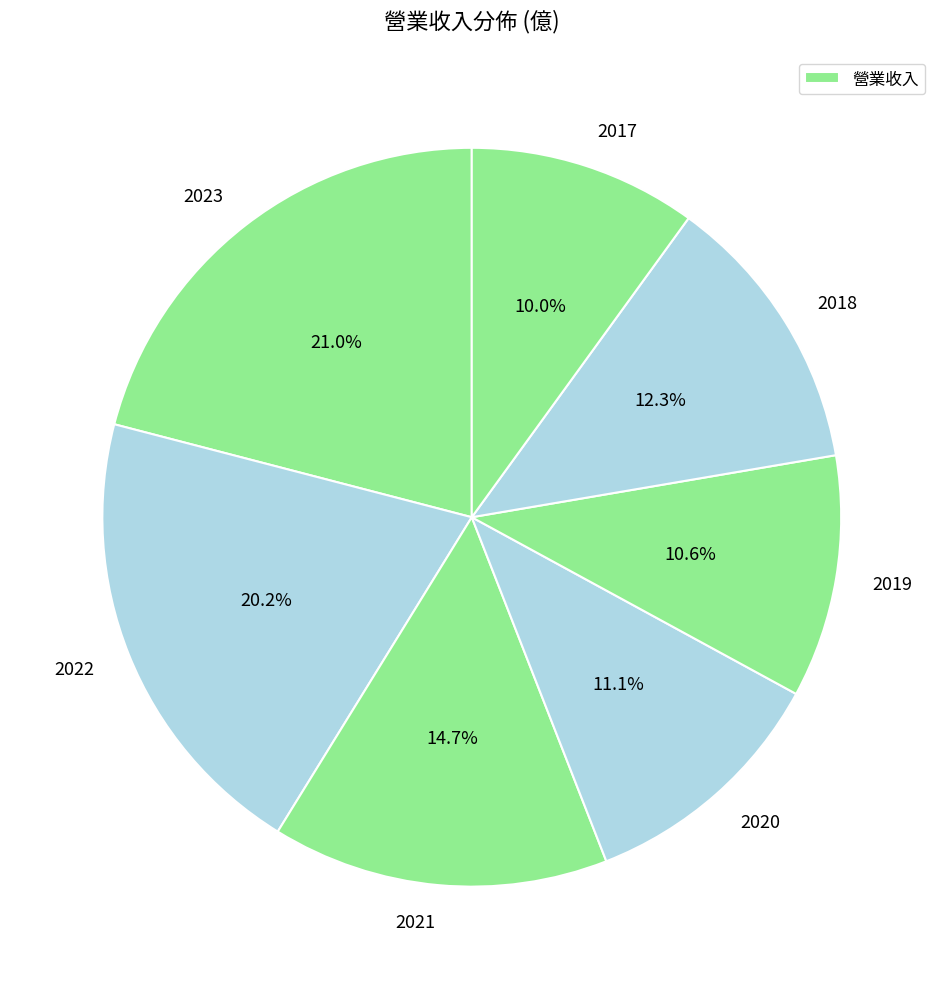

Which slice is the smallest?

2017